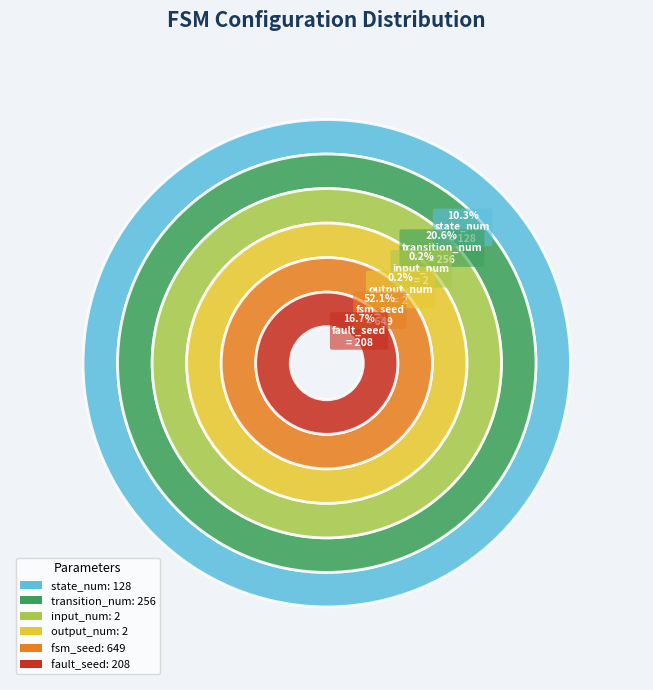

Rank the categories by value from highest to lowest.

fsm_seed, transition_num, fault_seed, state_num, input_num, output_num